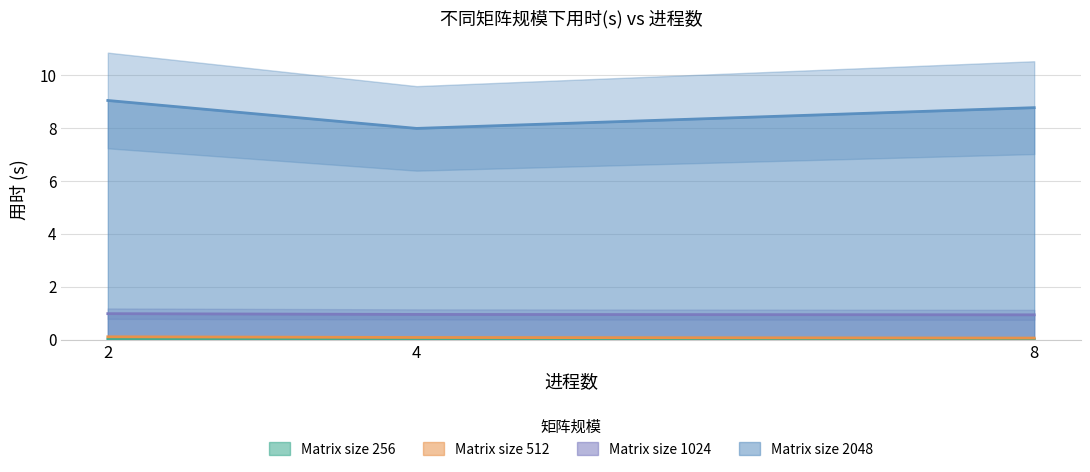

How many lines are shown in the chart?

4